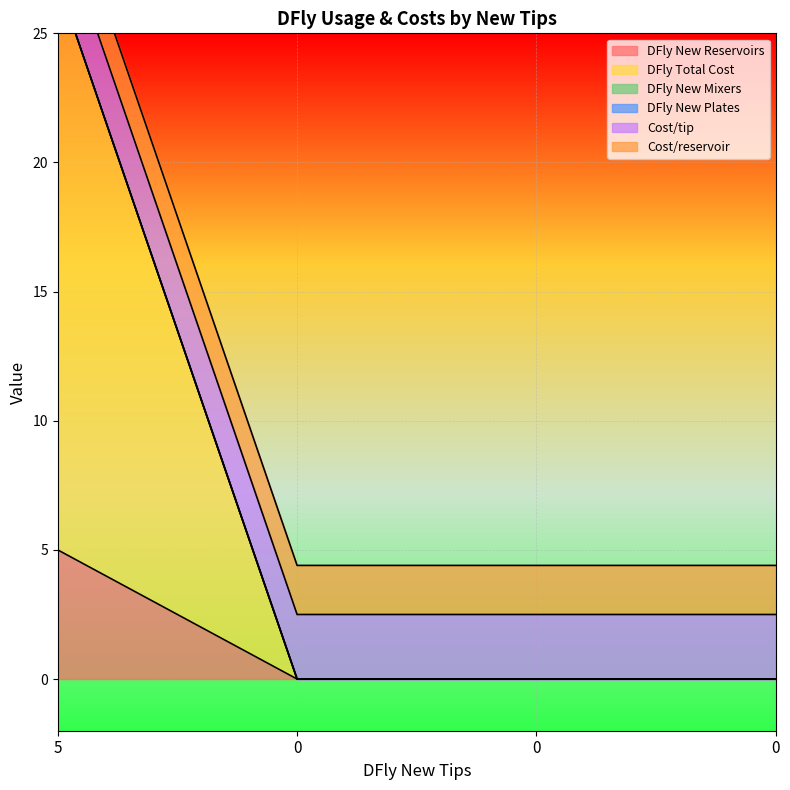

Reading left to right, extract all data points from this chart.

DFly New Reservoirs: 5=5.0	0=0.0	0=0.0	0=0.0
DFly Total Cost: 5=22.0	0=0.0	0=0.0	0=0.0
DFly New Mixers: 5=0.0	0=0.0	0=0.0	0=0.0
DFly New Plates: 5=0.0	0=0.0	0=0.0	0=0.0
Cost/tip: 5=2.5	0=2.5	0=2.5	0=2.5
Cost/reservoir: 5=1.9	0=1.9	0=1.9	0=1.9